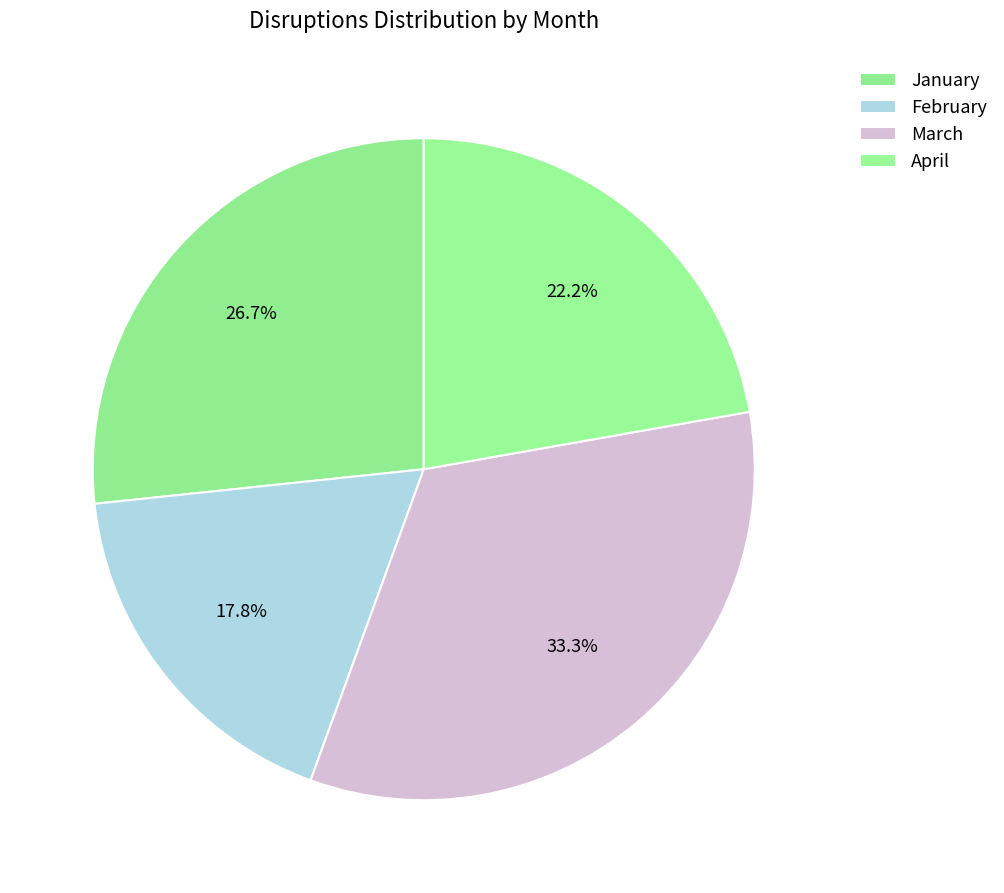

Rank the categories by value from highest to lowest.

March, January, April, February